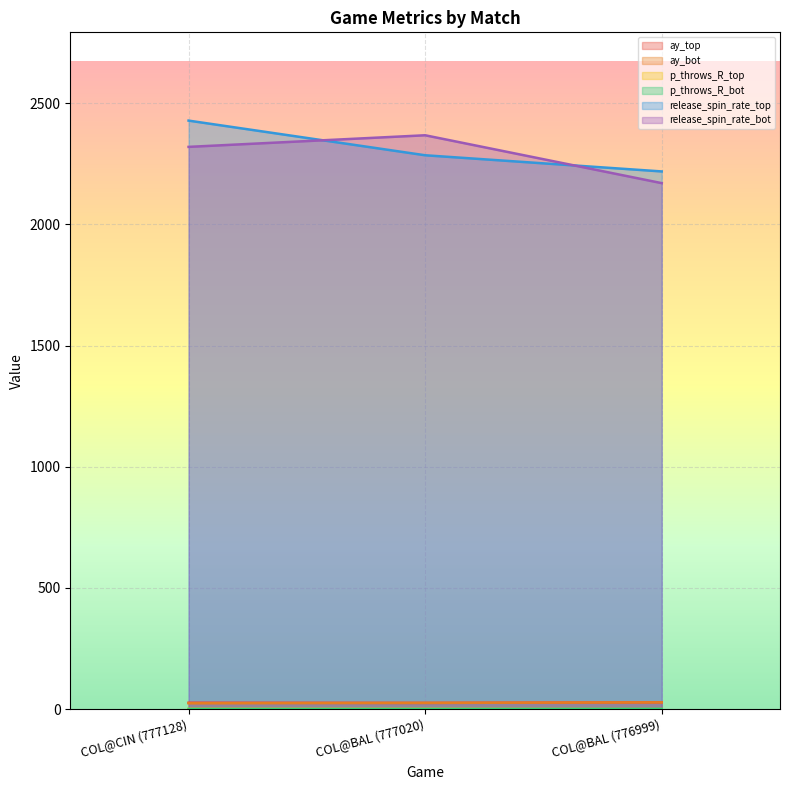

Is it true that p_throws_R_top equals 0.2 at COL@BAL (776999)?

True